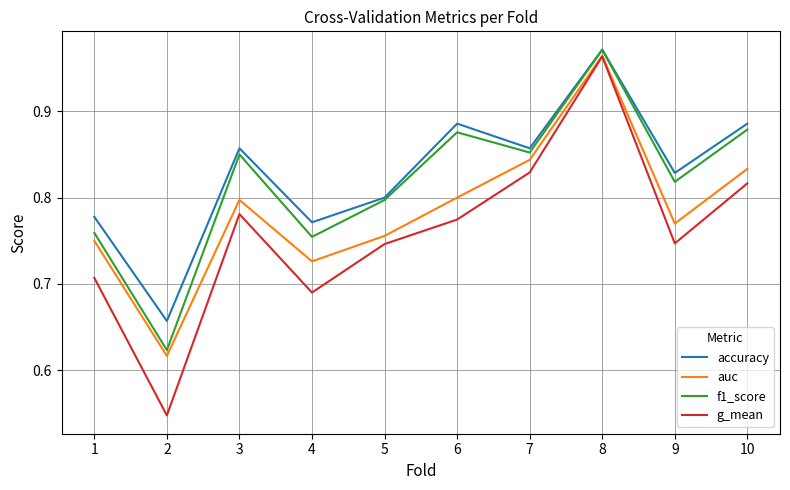

True or false: auc has a value of 1.4 at 3.

False